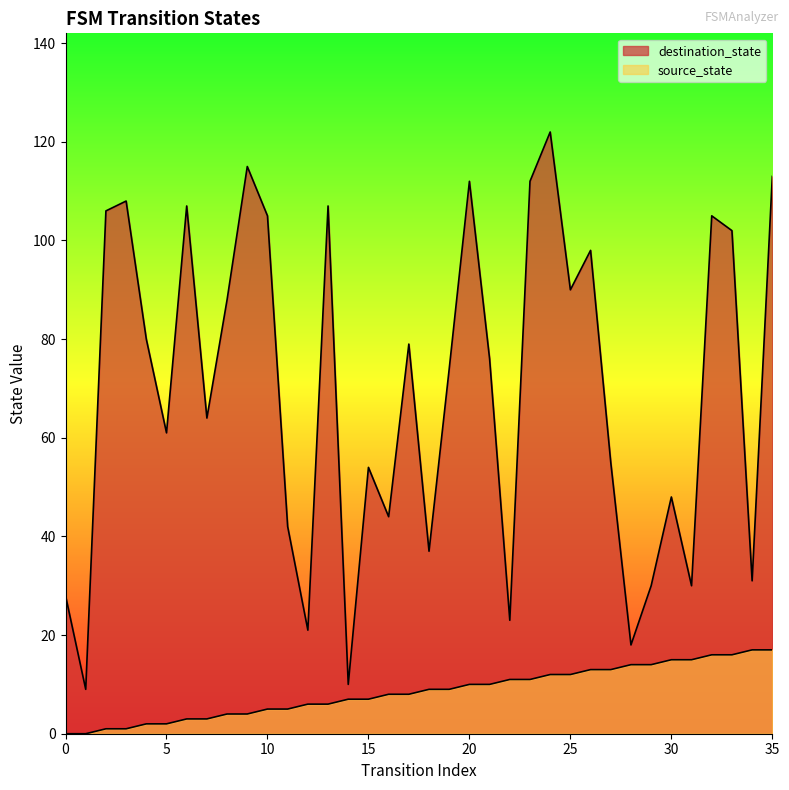

True or false: source_state and destination_state intersect in this chart.

False